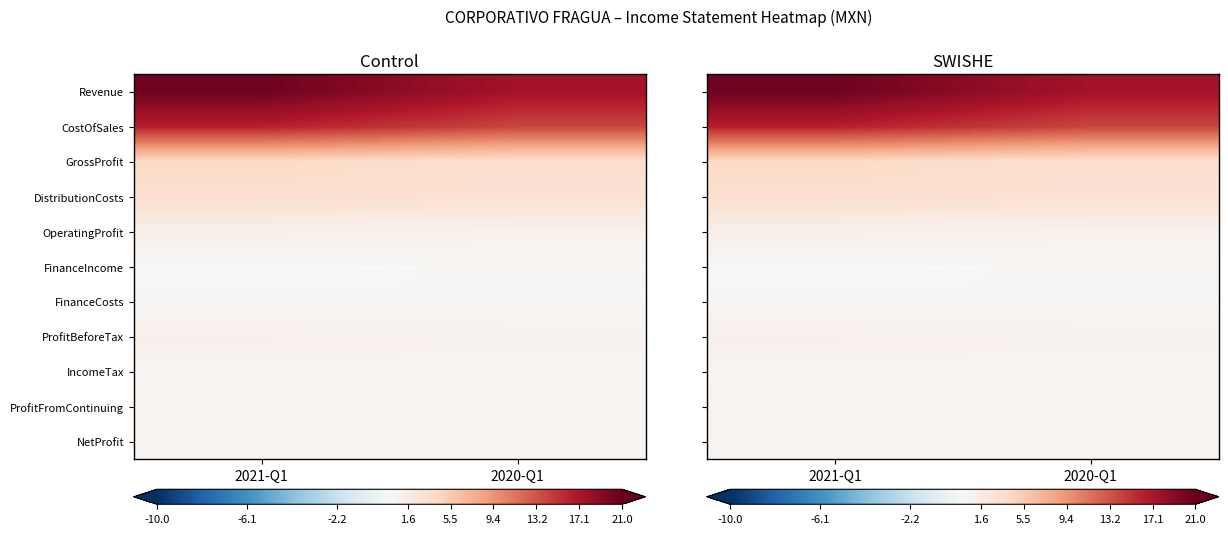

What is the greatest value displayed?

20468137000